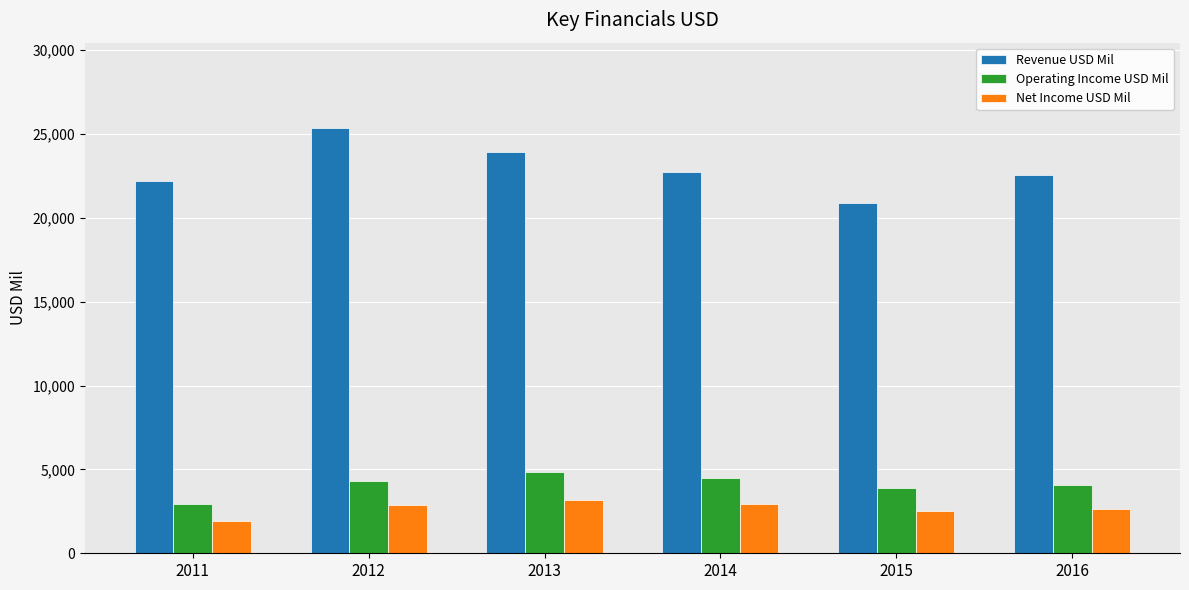

Is it true that Operating Income USD Mil equals 4816 at 2013?

True